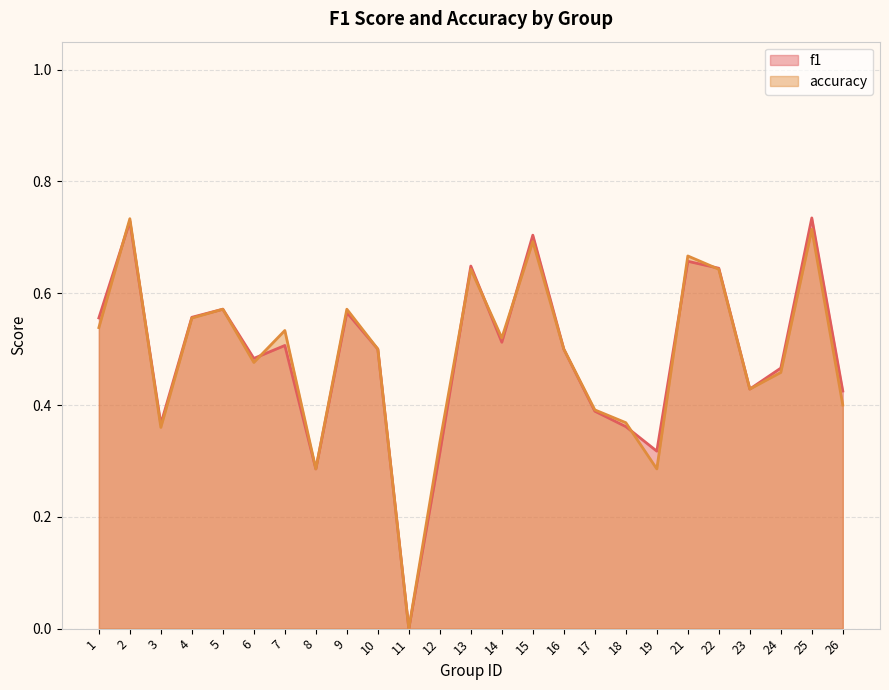

List the labels in order of accuracy value, largest first.

2, 25, 15, 21, 13, 22, 5, 9, 4, 1, 7, 14, 10, 16, 6, 24, 23, 26, 17, 18, 3, 12, 8, 19, 11